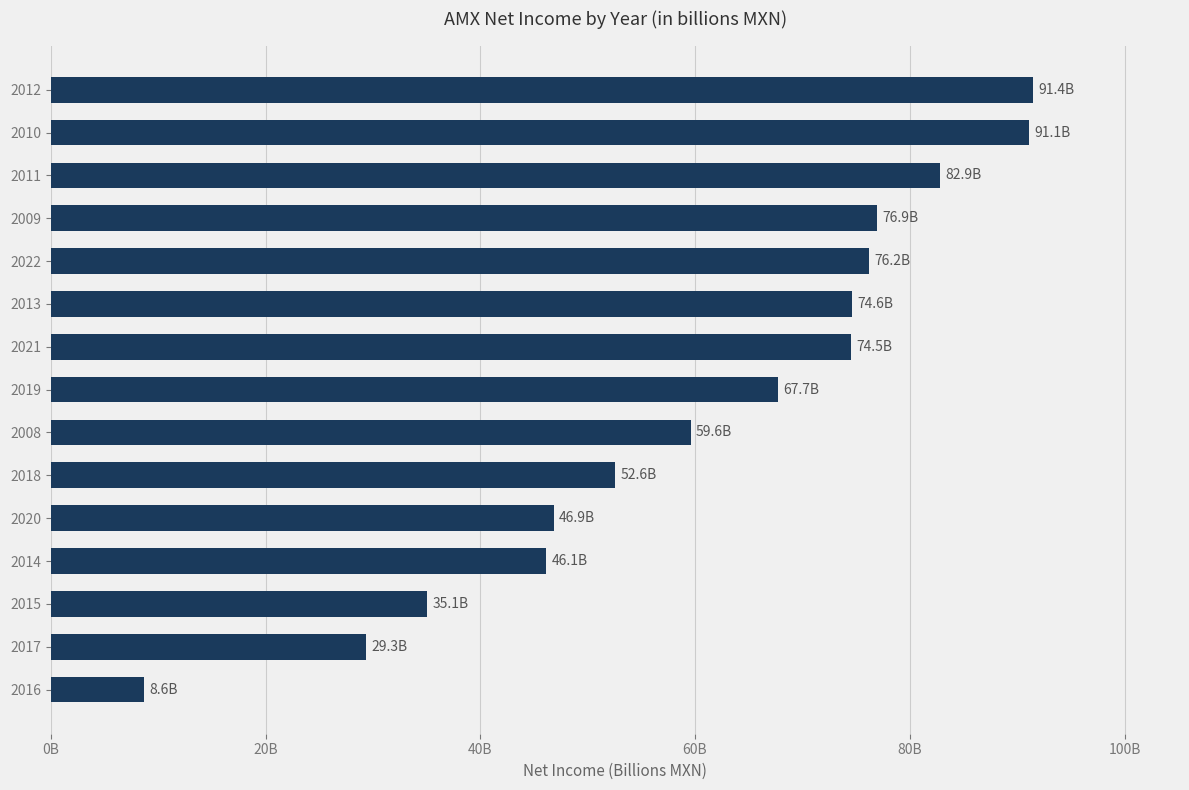

Are the bars horizontal?

Yes